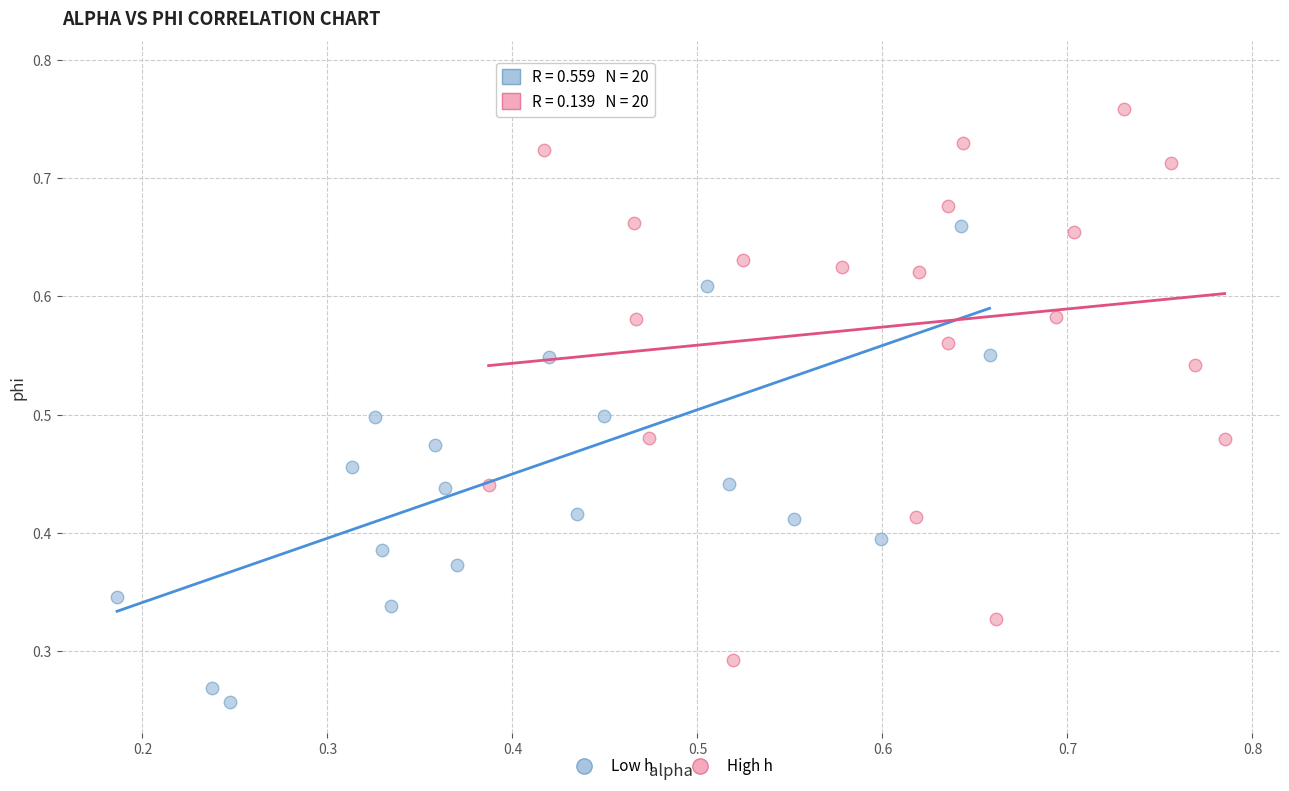

Which series contains the lowest Y value?

Low h